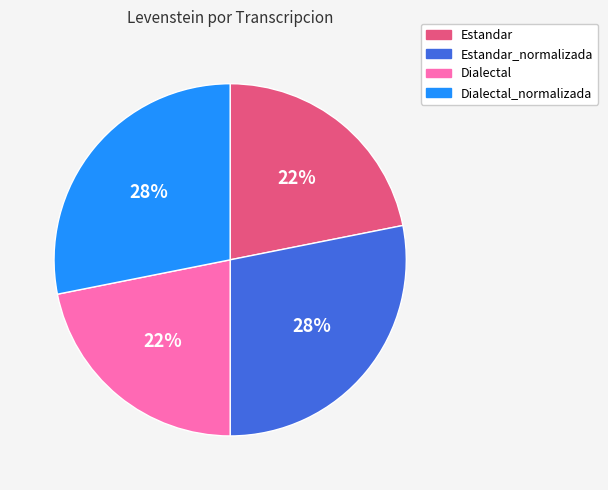

Does any single category account for the majority?

No